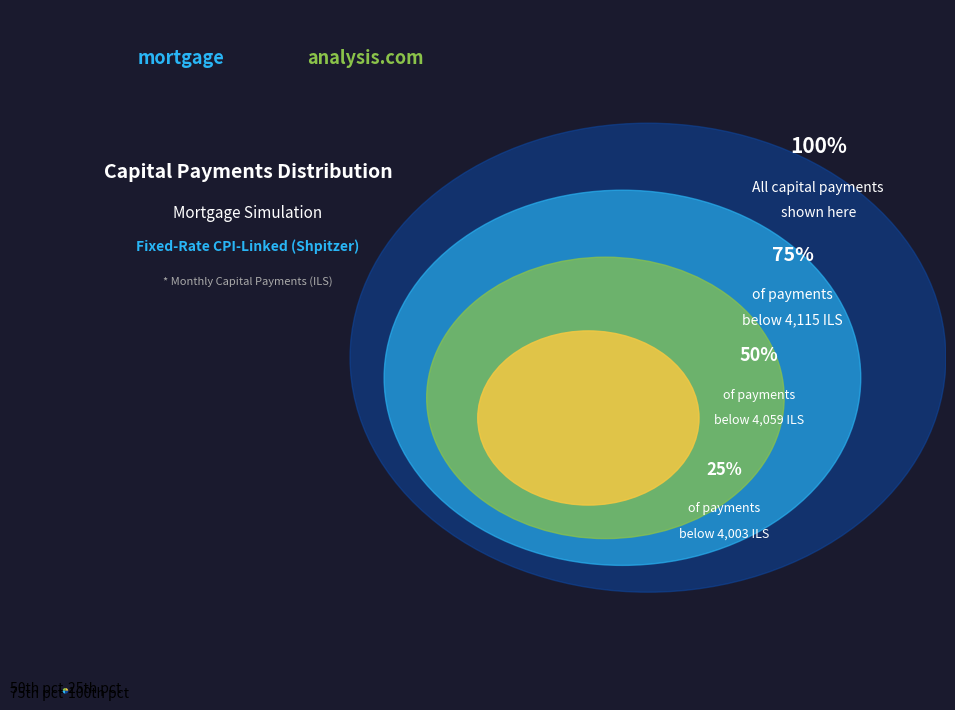

Is there a majority slice in this chart?

No